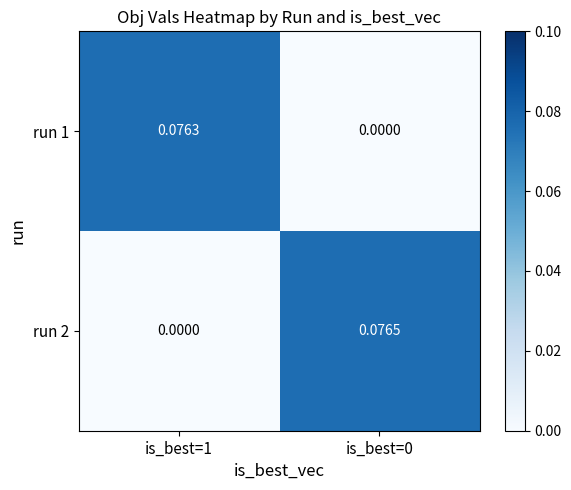

At which category is the sum across all series the highest?

is_best=0